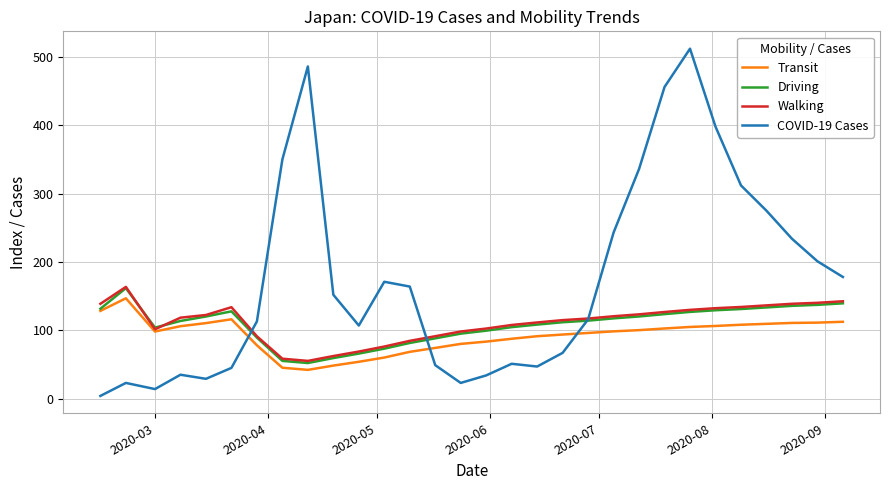

What is the greatest value displayed?

512.0